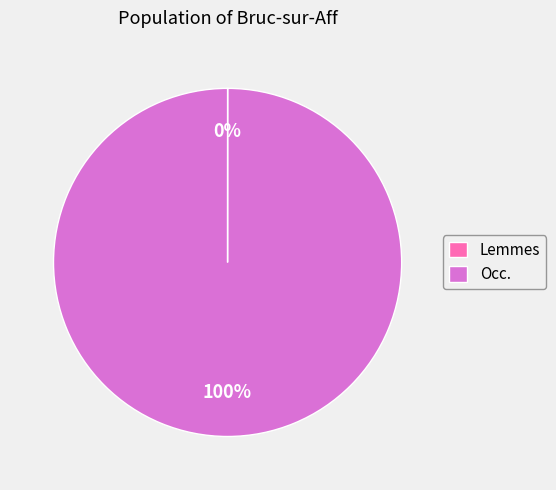

What is the largest slice in the pie chart?

Occ.